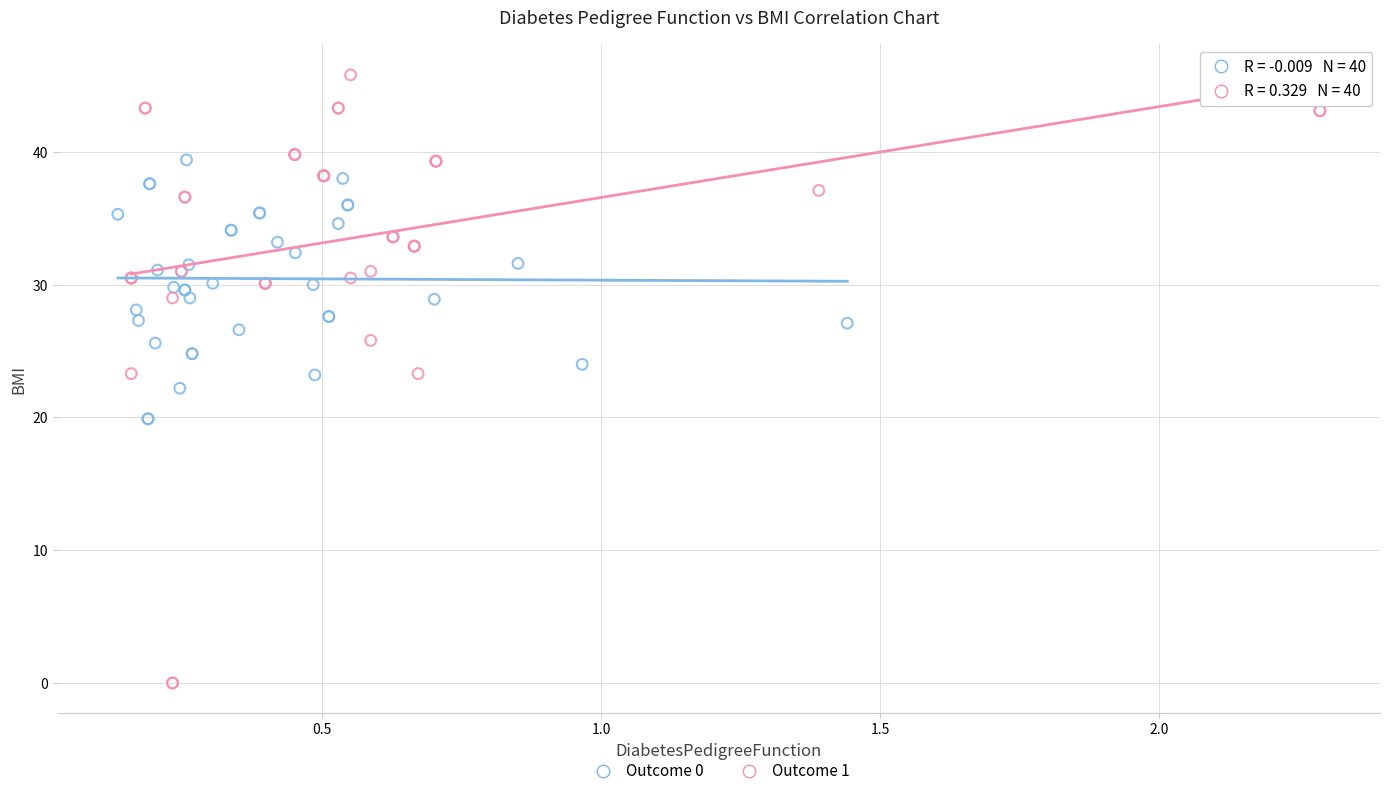

Which series contains the highest Y value?

Outcome 1